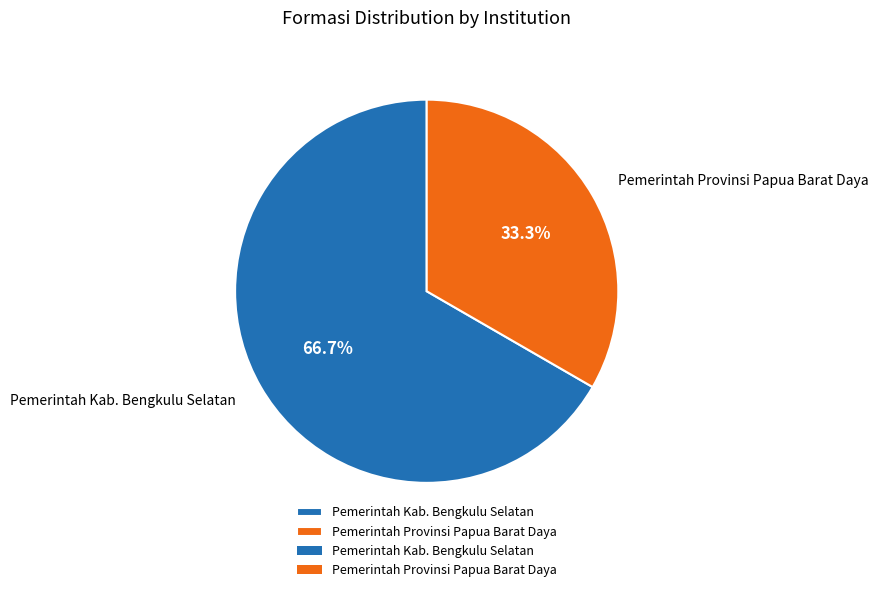

True or false: Pemerintah Kab. Bengkulu Selatan accounts for 67% of the total.

True